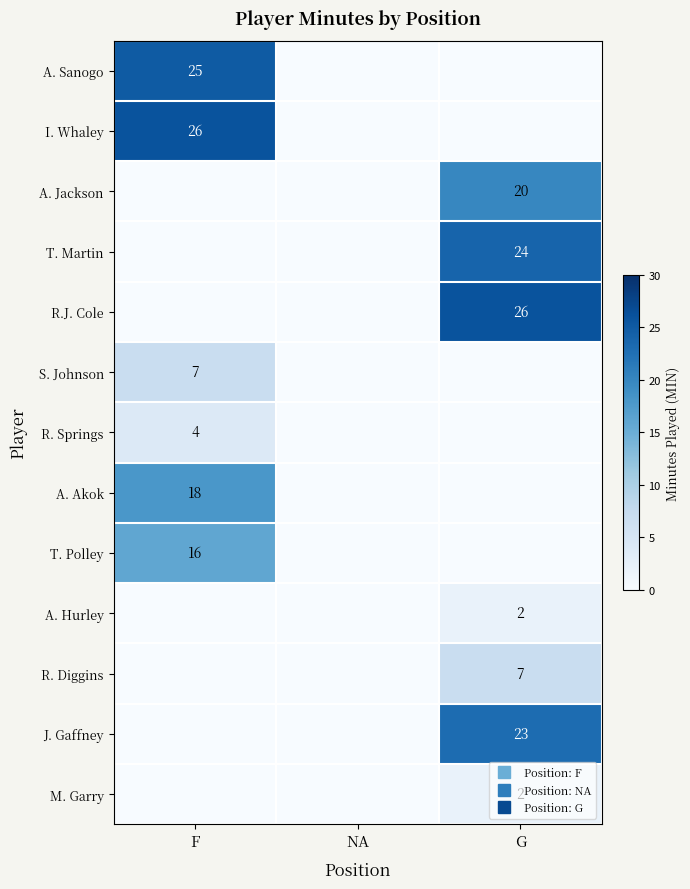

What is the difference between the maximum and minimum values in the I. Whaley series?

26